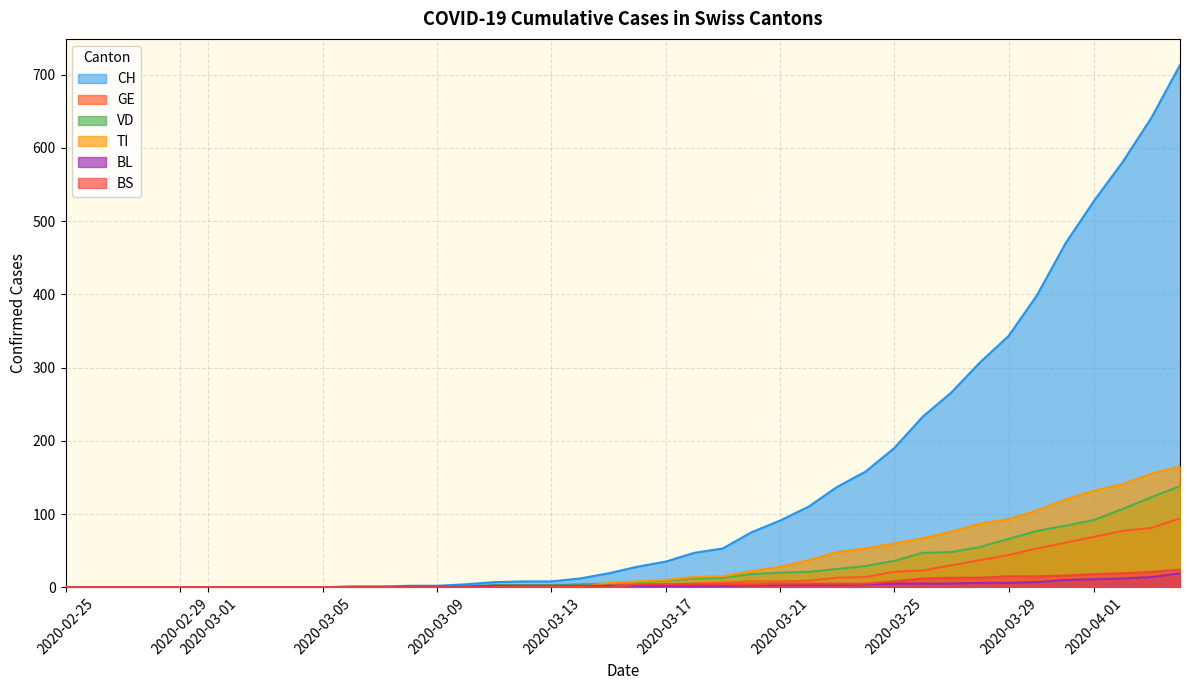

What is the maximum value for CH?

713